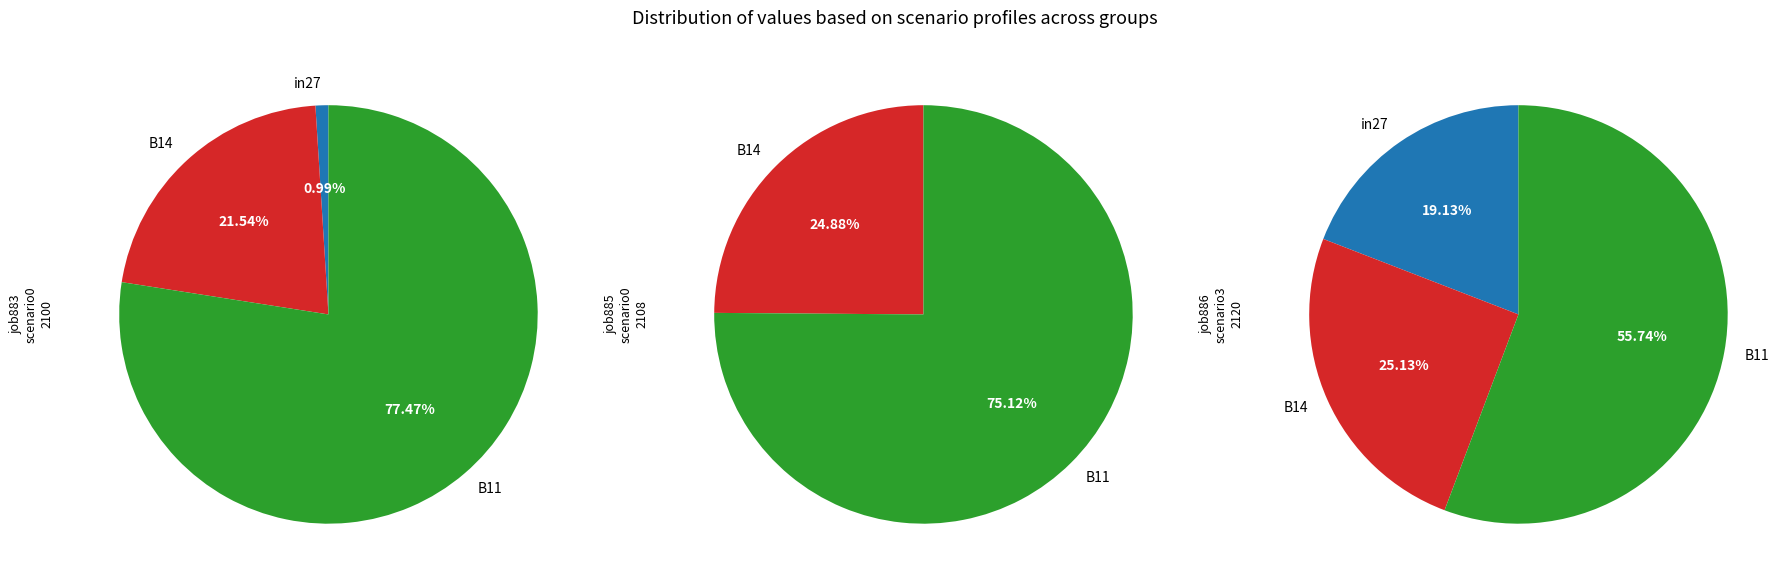

What is the smallest slice in the pie chart?

in27